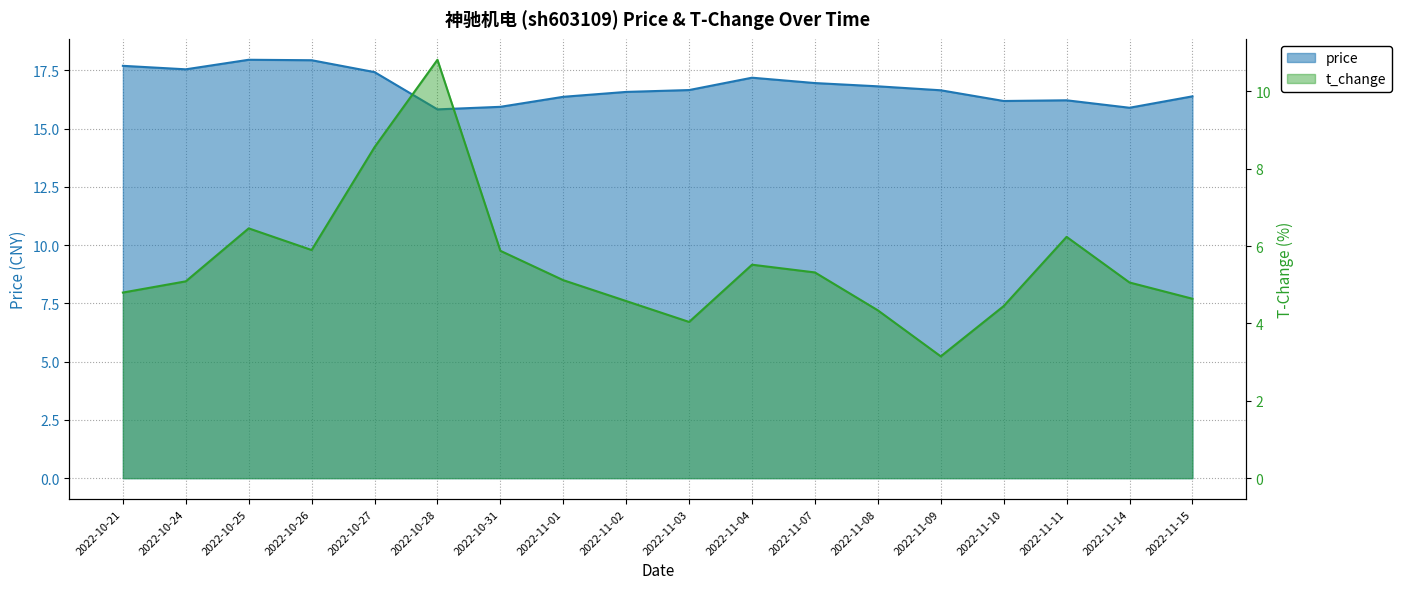

What is the difference between the t_change values at 2022-10-25 and 2022-11-11?

0.2